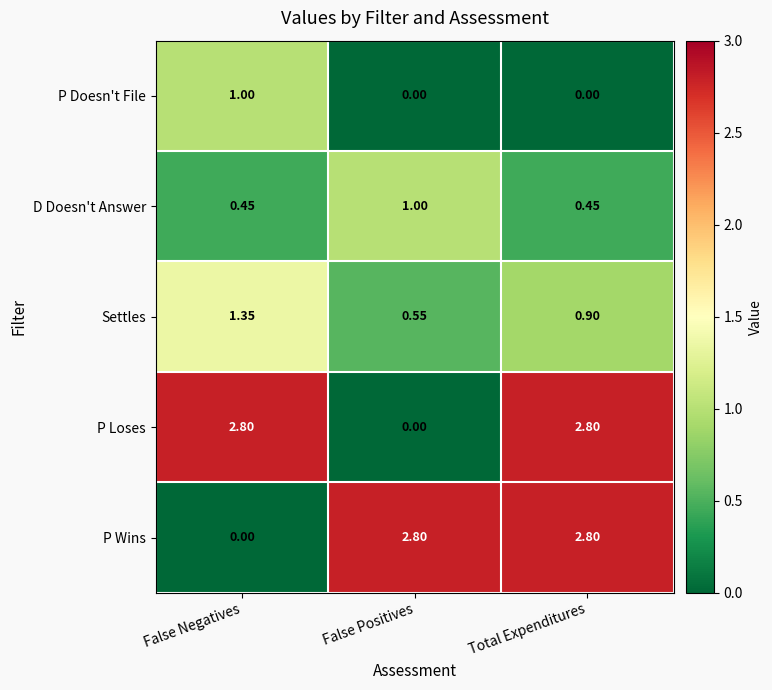

How many distinct data groups are displayed?

5